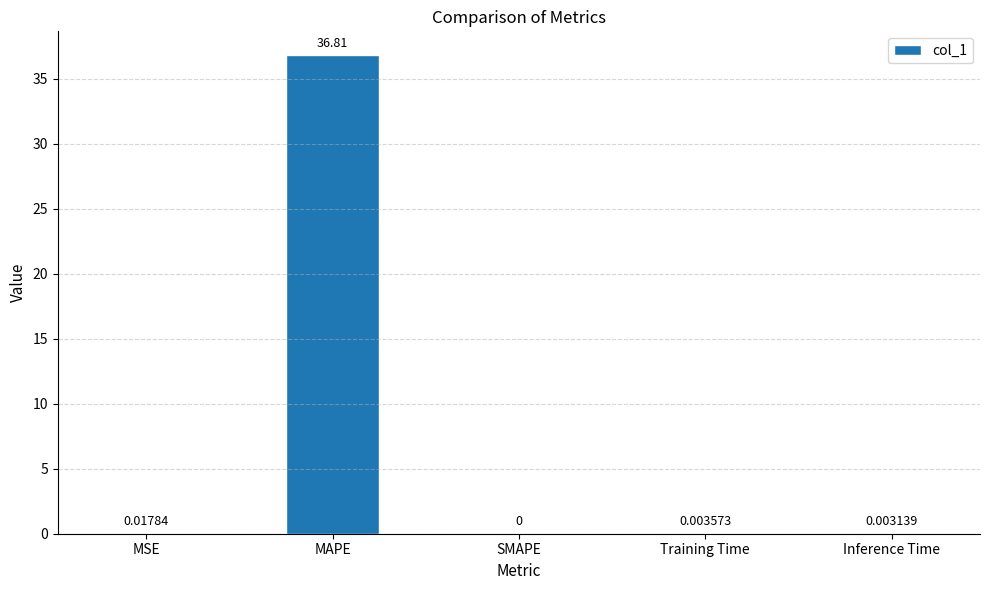

At which category does the chart reach its peak across all series?

MAPE